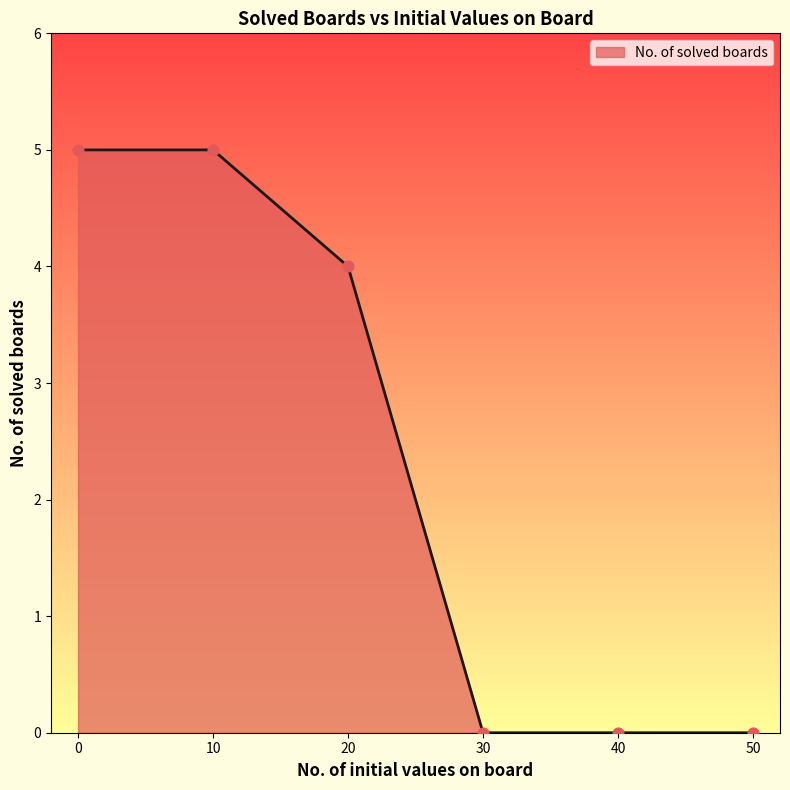

What is the change in value from 20 to 30?

-4